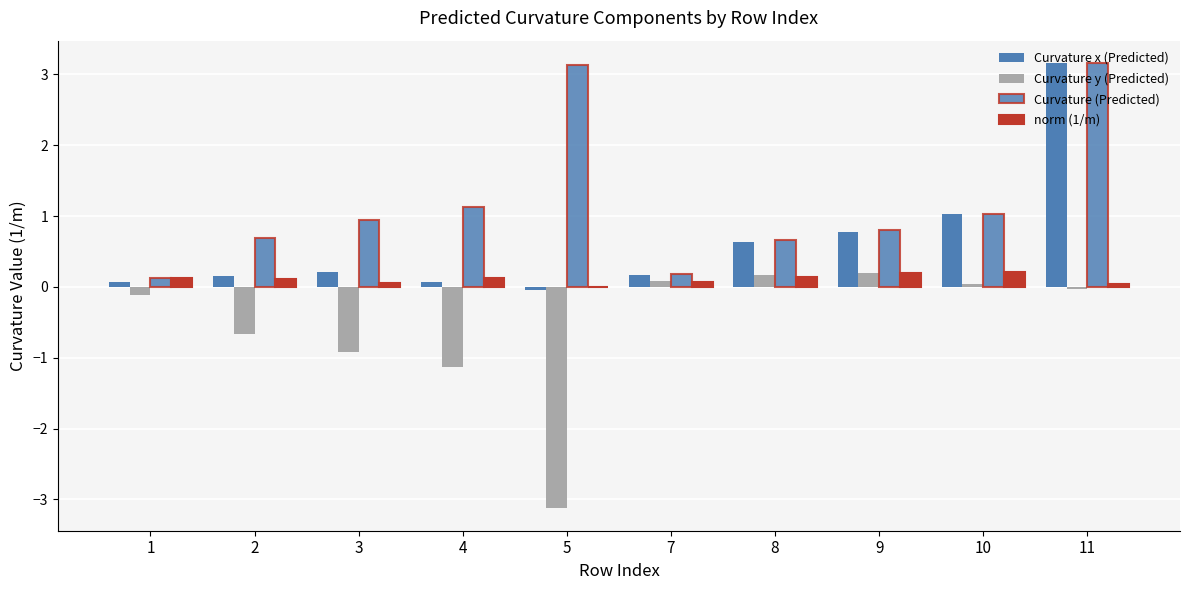

At which label does Curvature x (Predicted) first exceed 0?

1